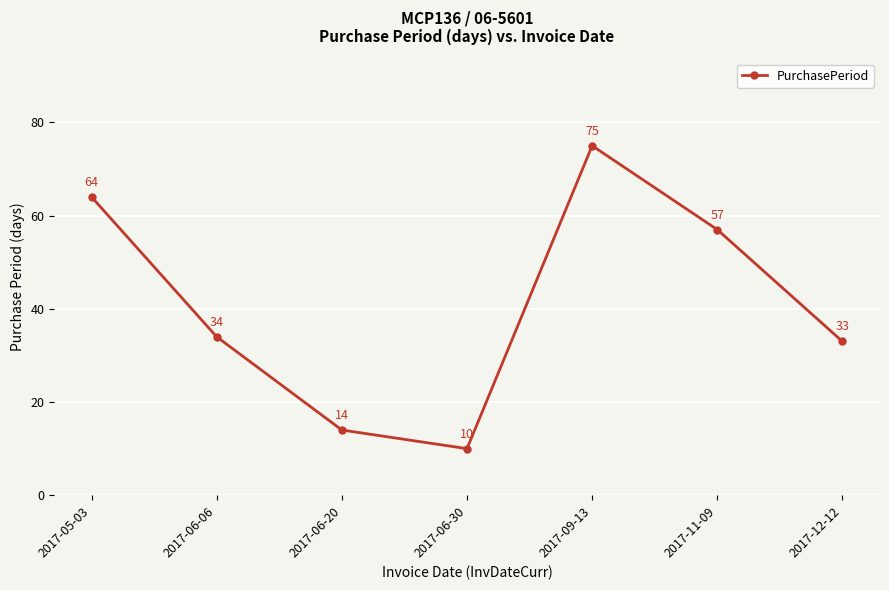

What is the difference between the values at 2017-11-09 and 2017-06-06?

23